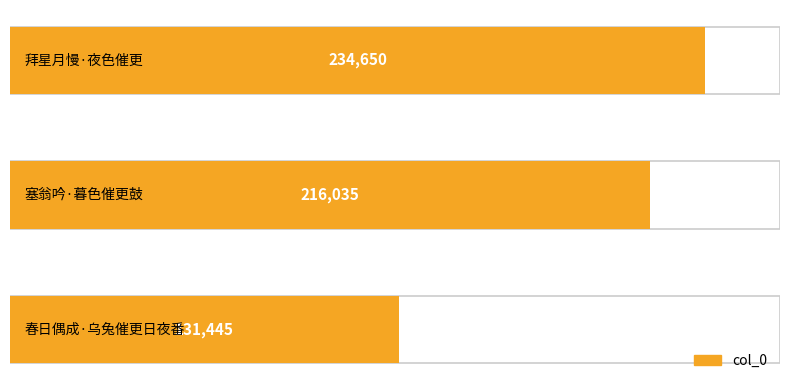

How many data points are above 216035?

1